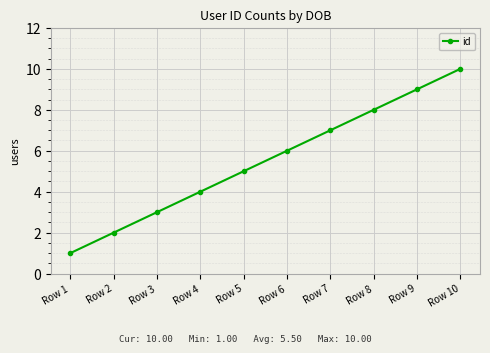

Is it true that the value at Row 9 is 14?

False